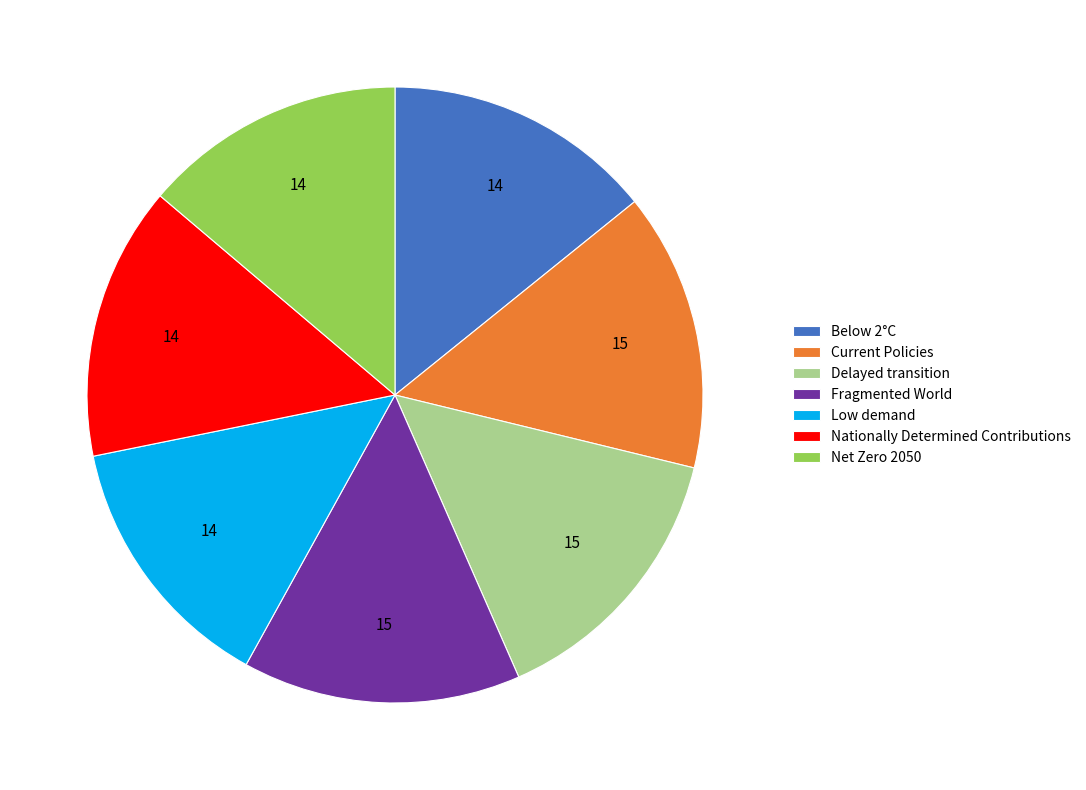

Combined, do Below 2°C and Delayed transition account for over 50%?

No